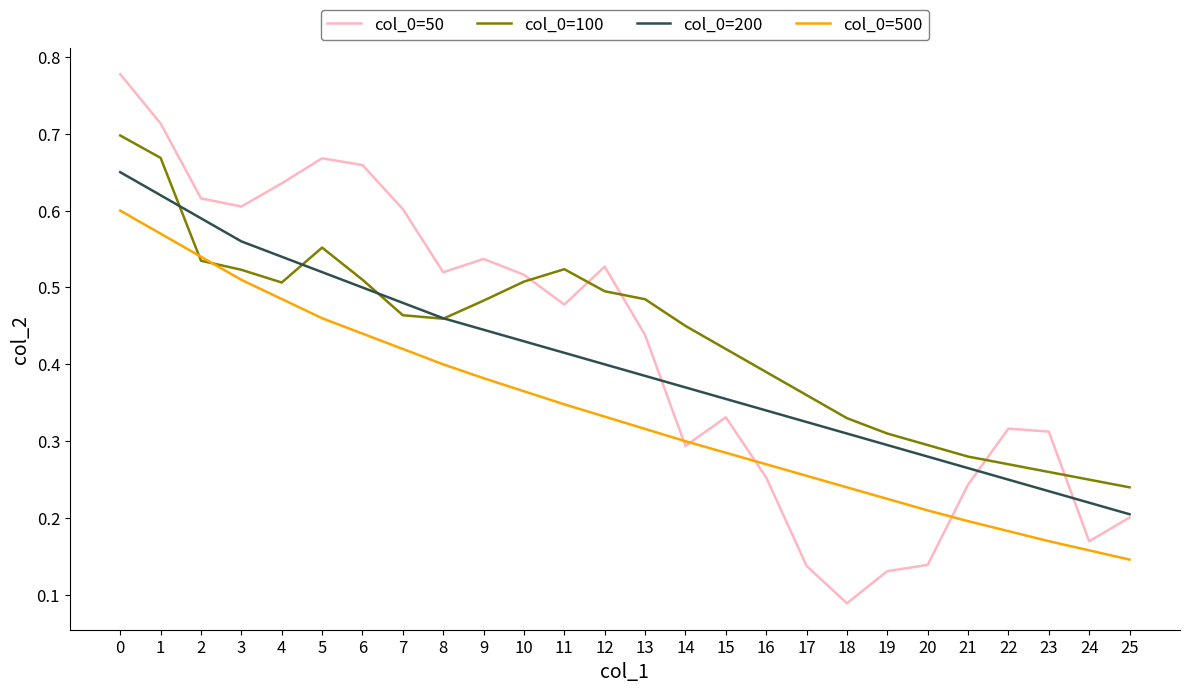

Between 12 and 22, which series saw the biggest shift?

col_0=100